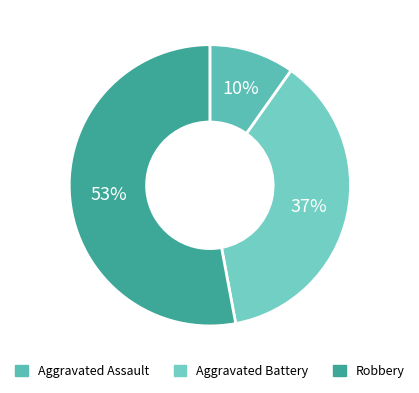

To the nearest percent, what portion does Robbery represent?

53%